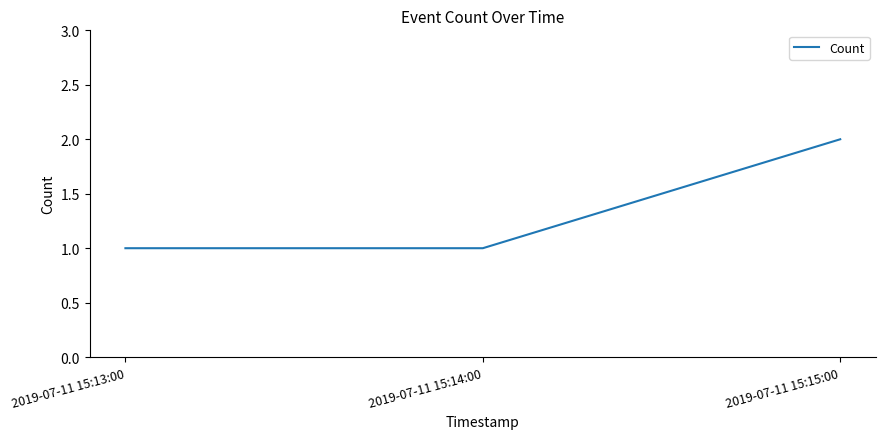

At which category does the chart reach its peak across all series?

2019-07-11 15:15:00